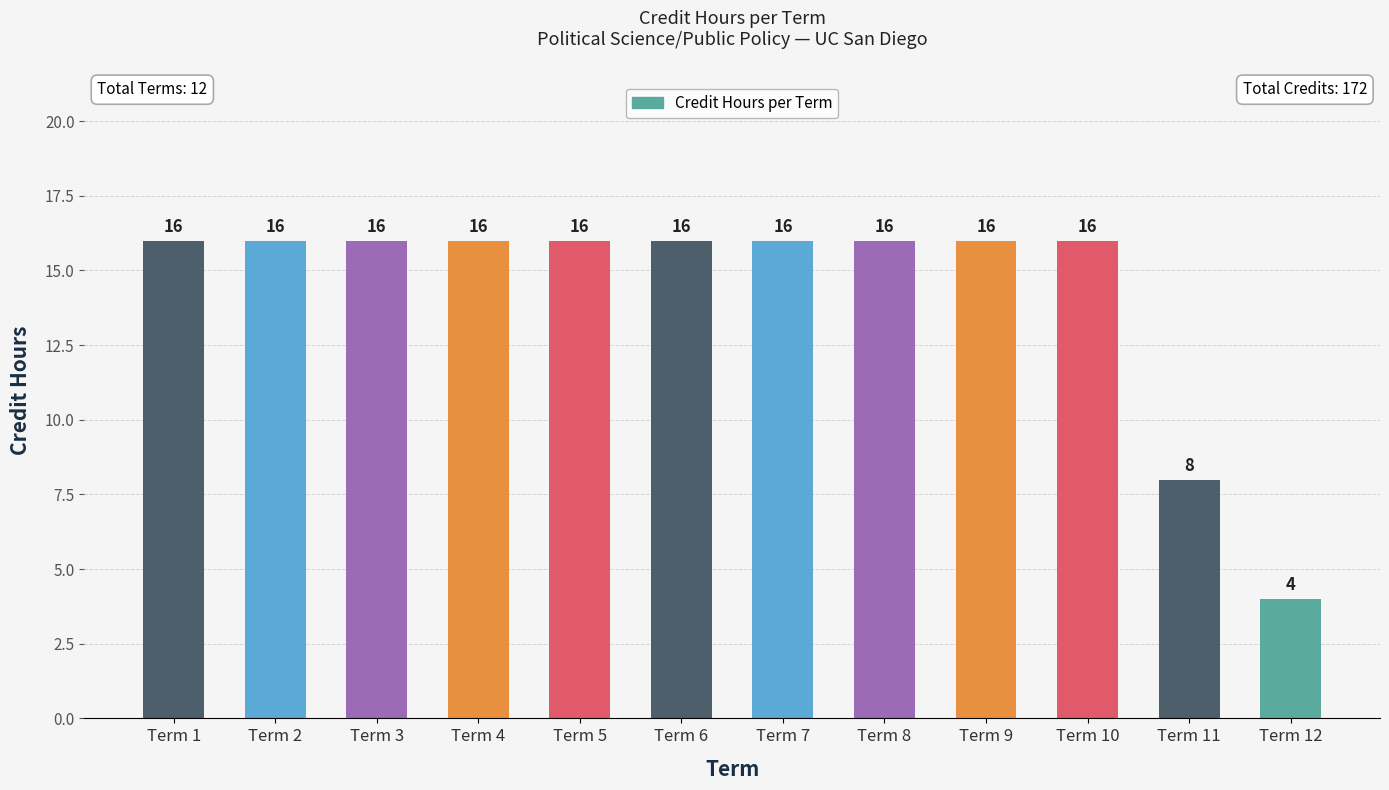

How many distinct data groups are displayed?

1